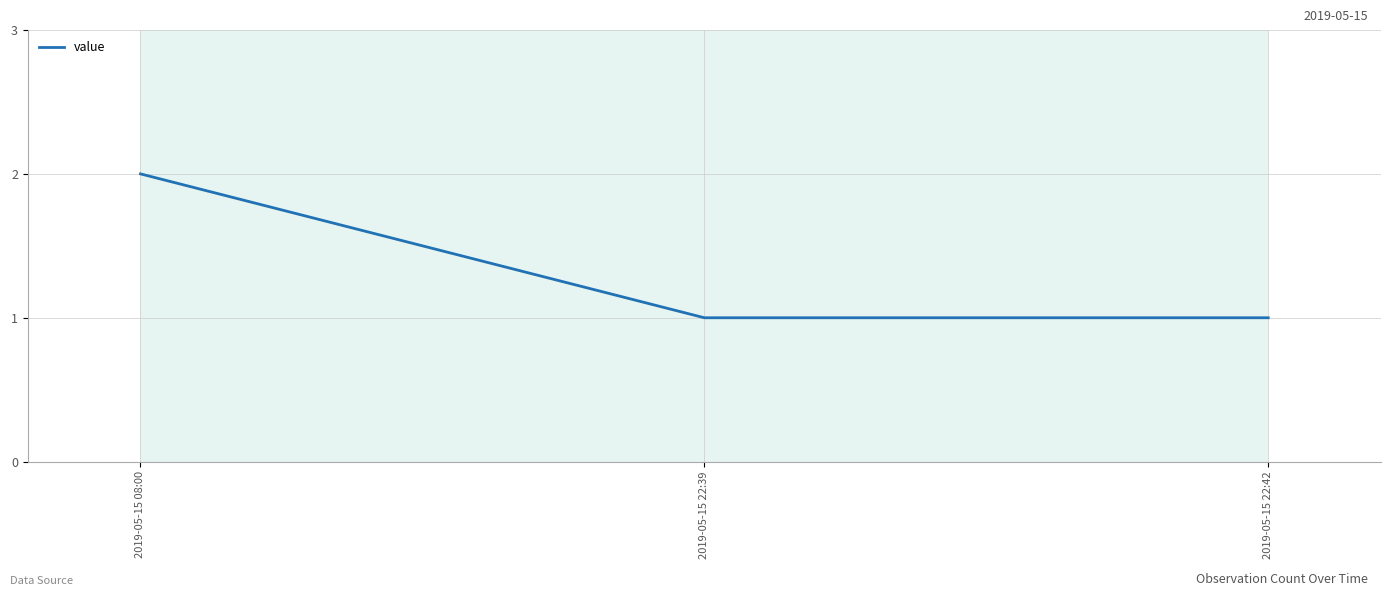

Approximately how many times larger is the value at 2019-05-15 22:42 compared to 2019-05-15 22:39?

1.0